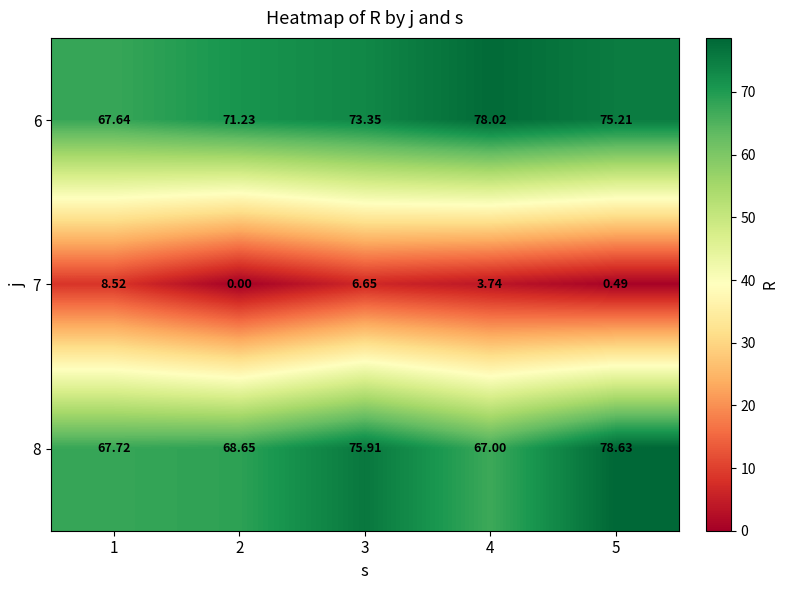

Is the value of 7 at 2 greater than the value of 6 at 5?

No